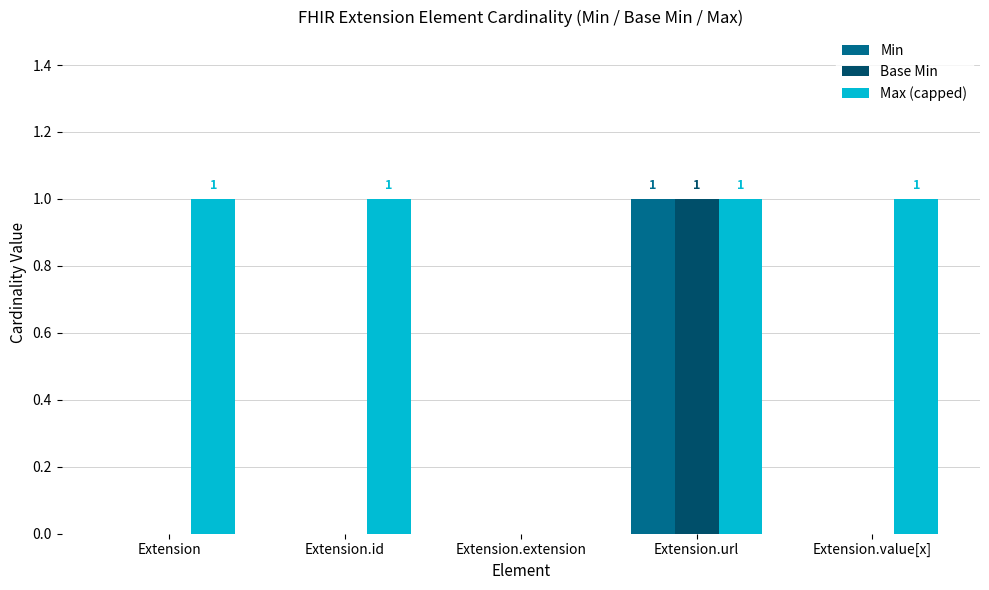

What is the sum of all Base Min values?

1